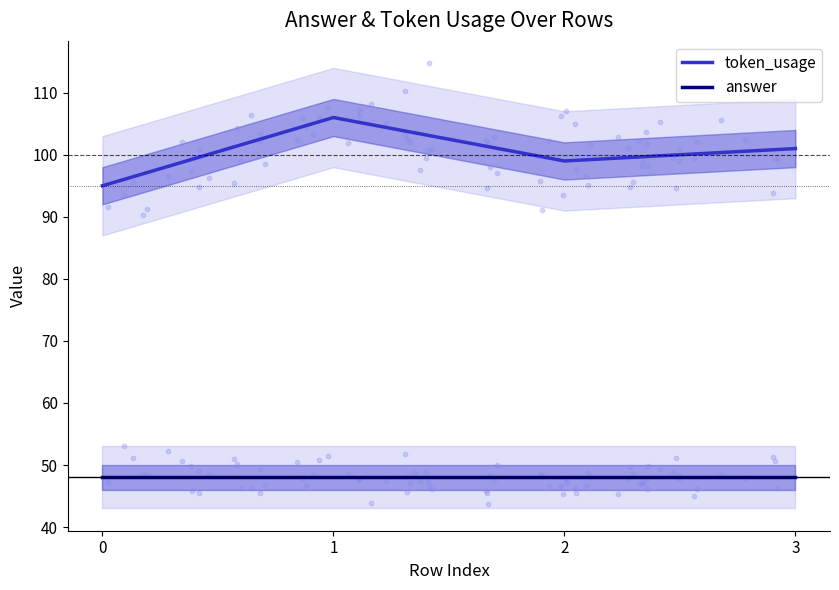

At how many categories does at least one series exceed 69?

4